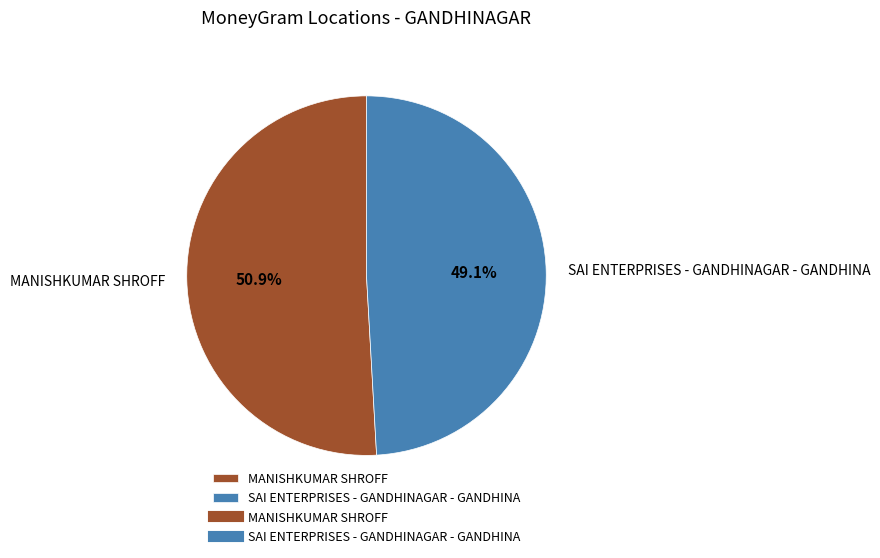

Does SAI ENTERPRISES - GANDHINAGAR - GANDHINA represent more than half of the total?

No